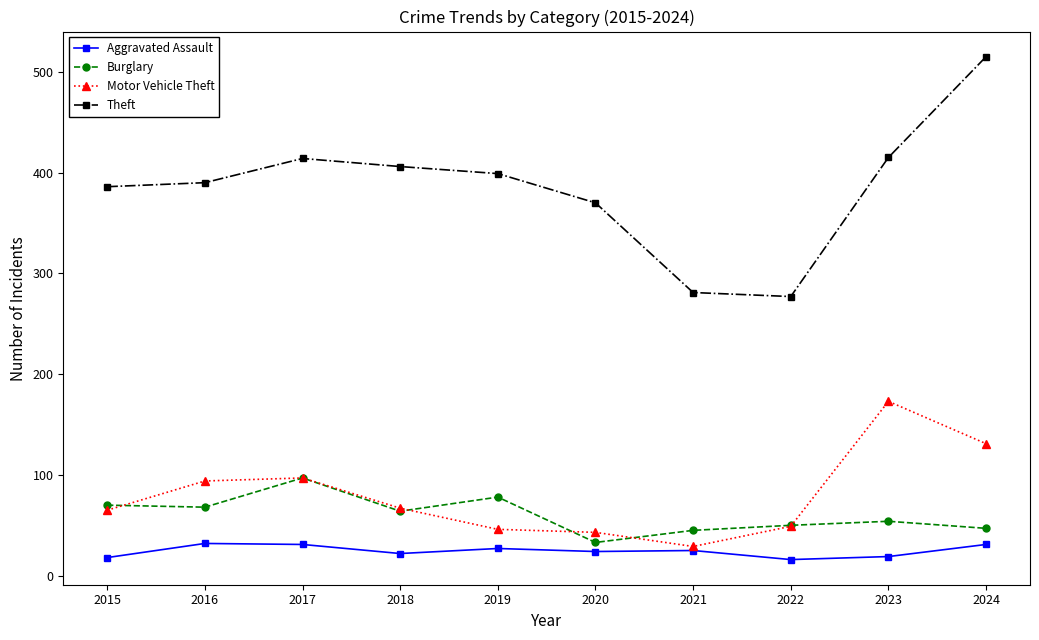

What is the sum of all Theft values?

3853